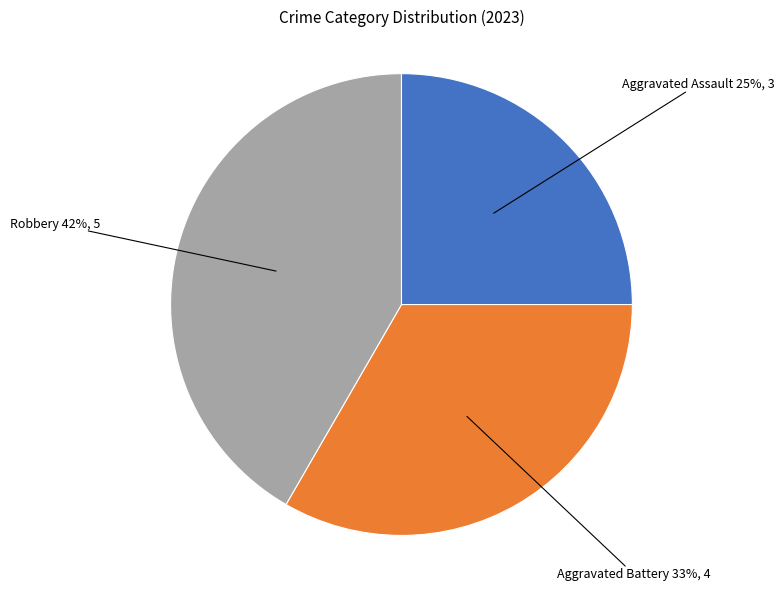

The Robbery slice represents 32% of the pie. True or false?

False